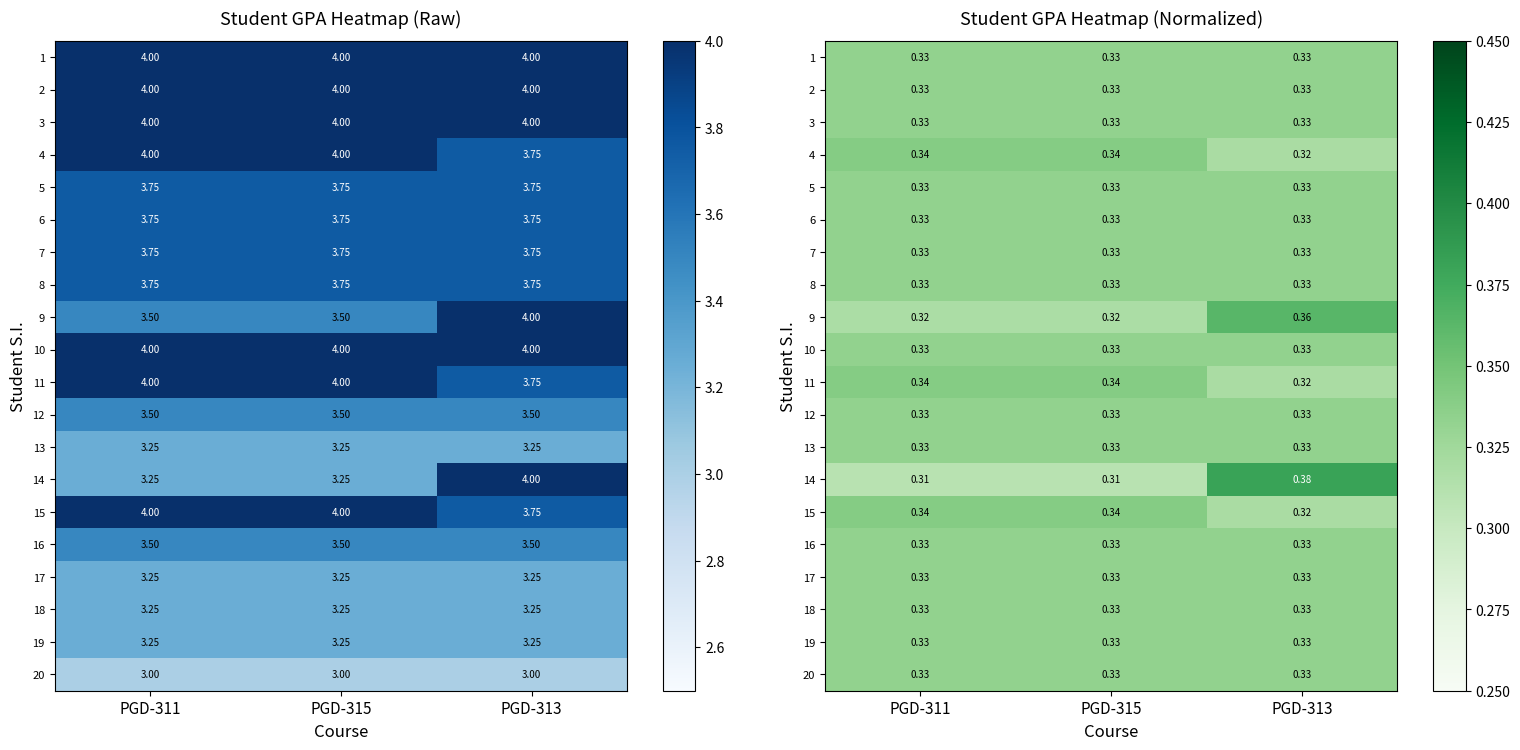

What is the total value across all series at PGD-315?

6.6